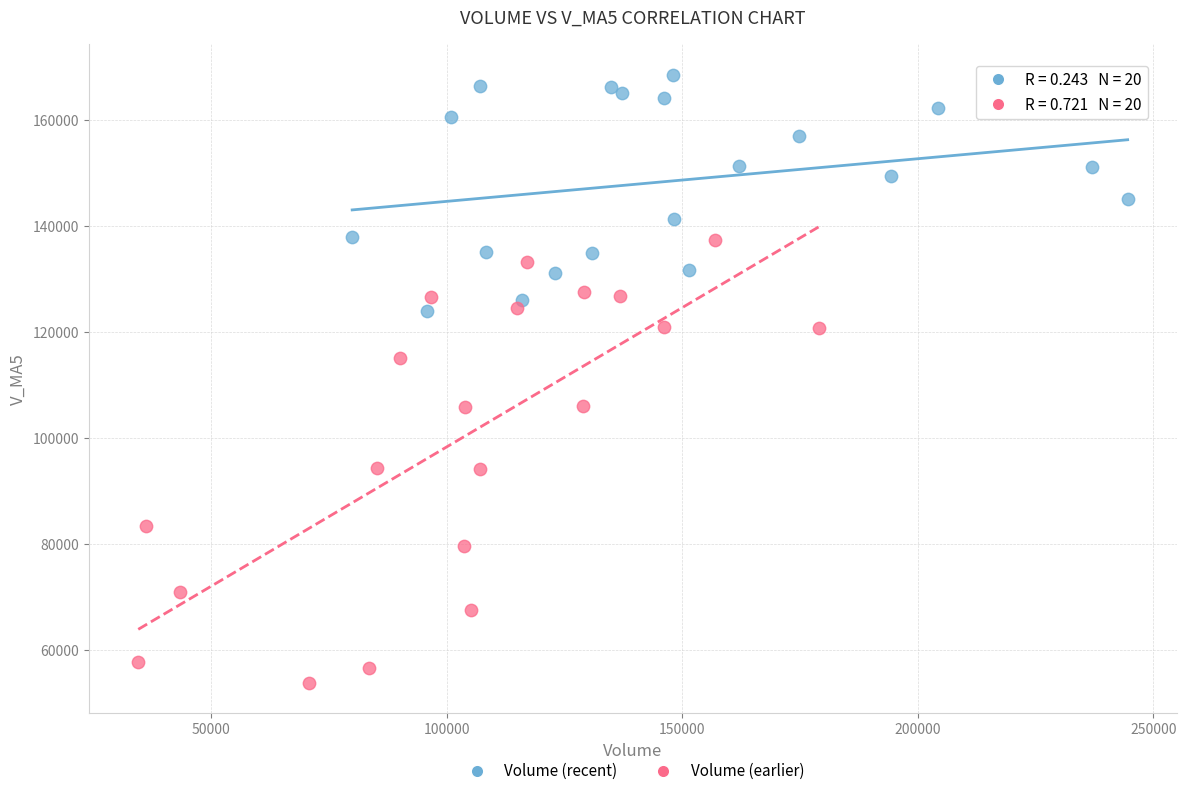

Which series has the largest Y range (max minus min)?

Volume (earlier)